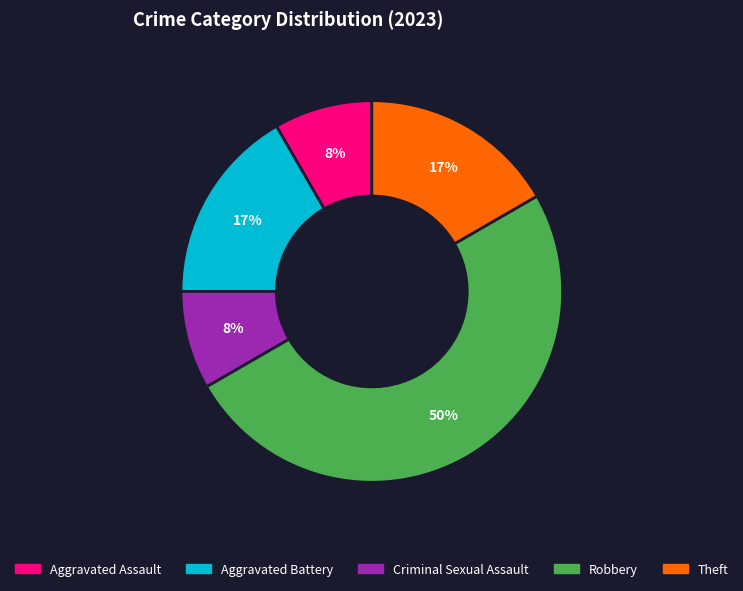

To the nearest percent, what is the difference between the largest and smallest slice percentages?

42%